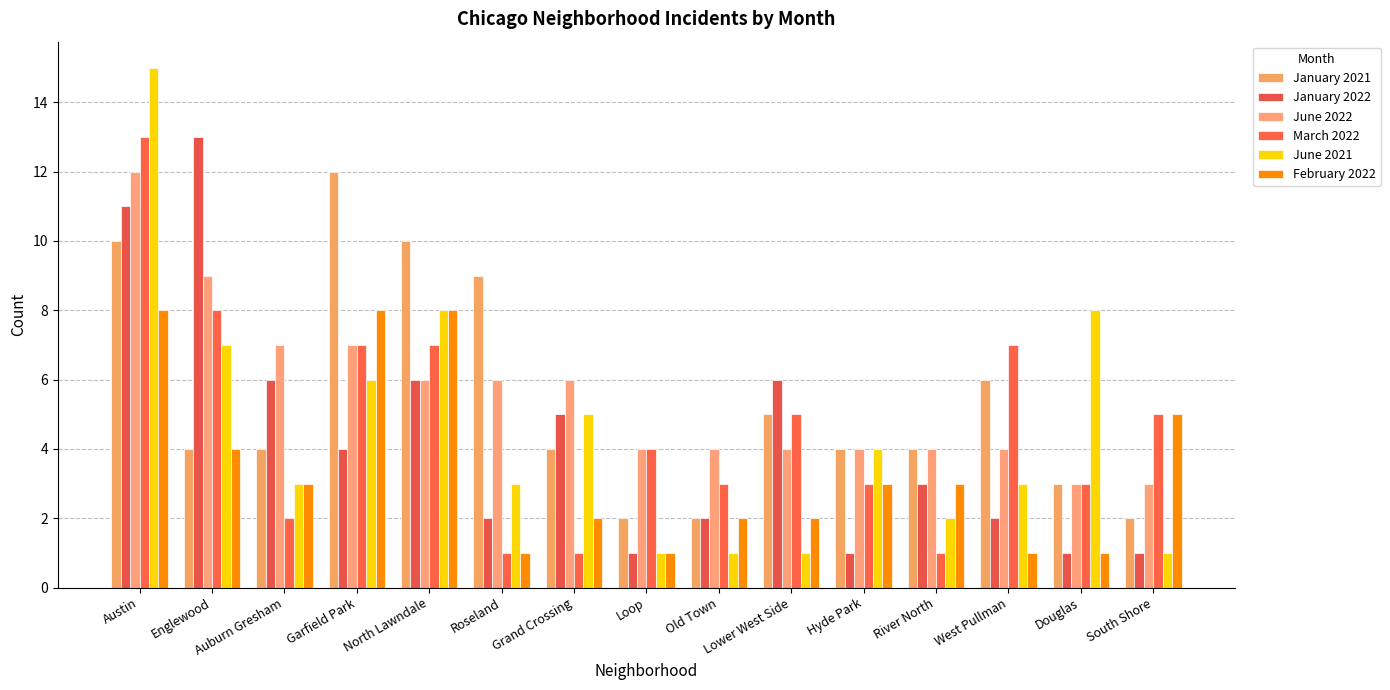

How many bars are there in total?

90